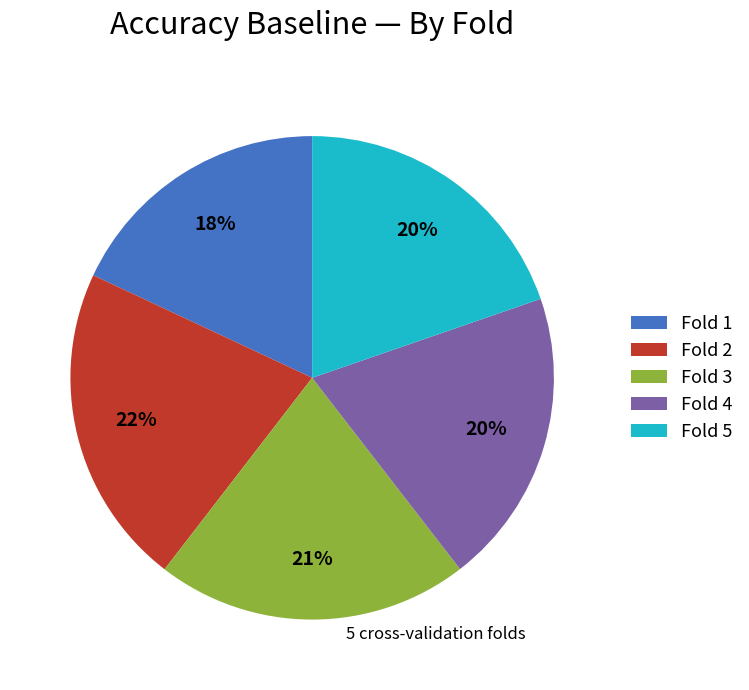

Count the number of slices in the pie.

5